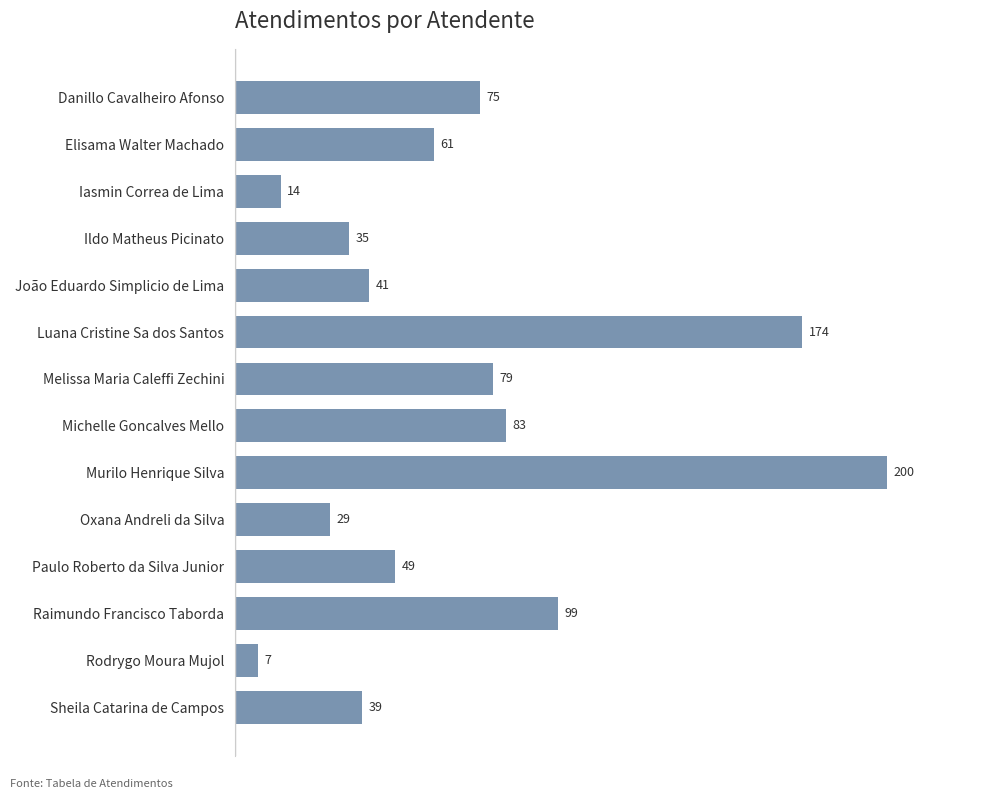

Approximately how many times larger is the value at Elisama Walter Machado compared to Paulo Roberto da Silva Junior?

1.2